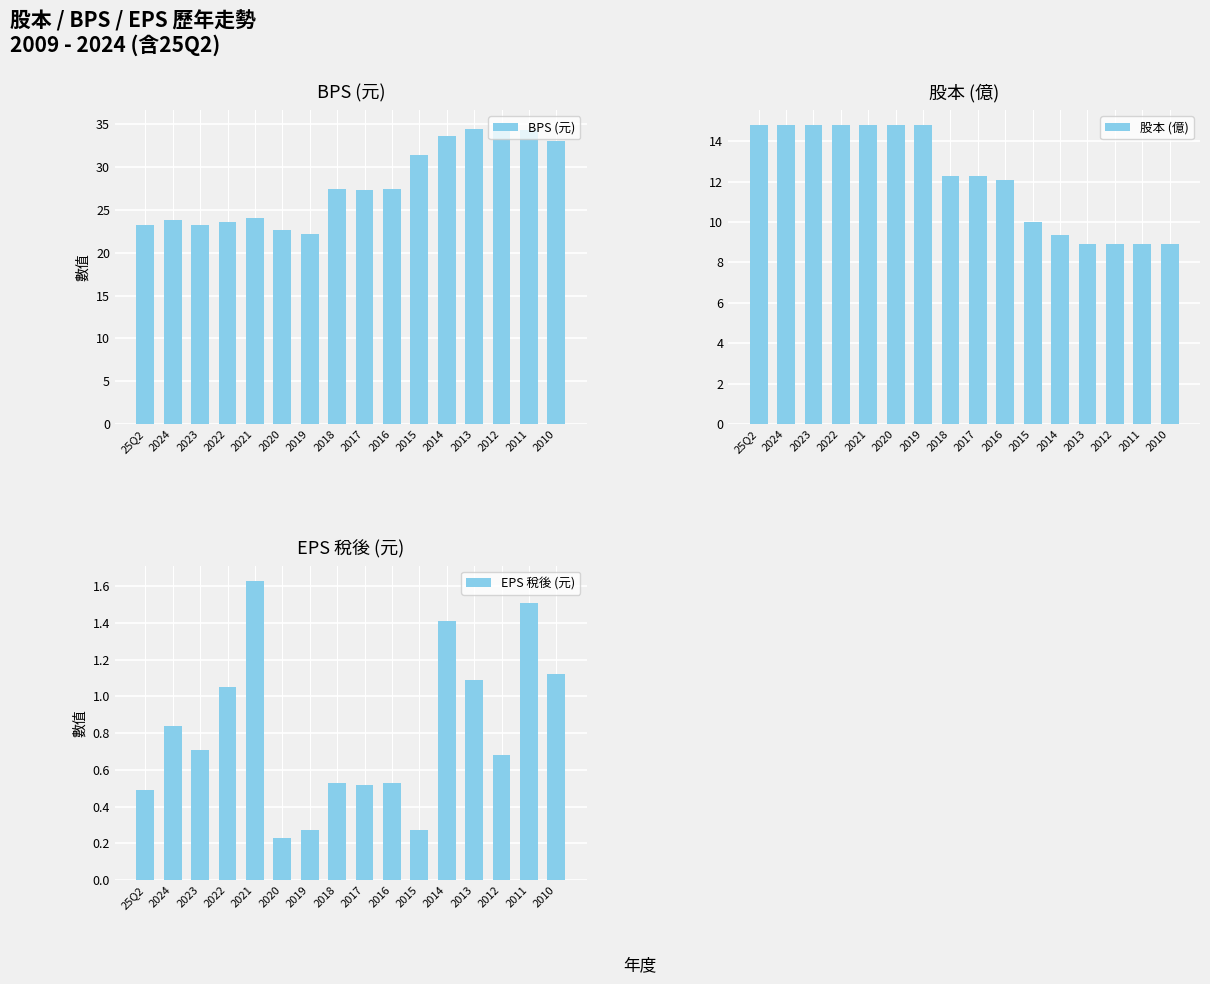

Reading left to right, list all the values displayed in this chart.

BPS (元): 23.2	23.8	23.2	23.5	24.0	22.6	22.2	27.4	27.4	27.4	31.4	33.6	34.4	34.9	34.3	33.0
股本 (億): 14.8	14.8	14.8	14.8	14.8	14.8	14.8	12.3	12.3	12.1	10.0	9.3	8.9	8.9	8.9	8.9
EPS 稅後 (元): 0.5	0.8	0.7	1.1	1.6	0.2	0.3	0.5	0.5	0.5	0.3	1.4	1.1	0.7	1.5	1.1